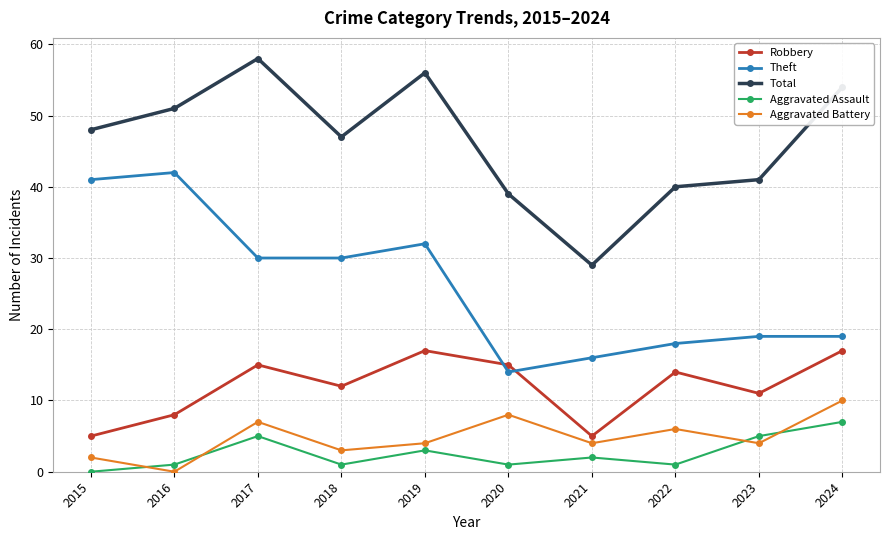

Is the value of Robbery at 2023 greater than the value of Aggravated Assault at 2019?

Yes